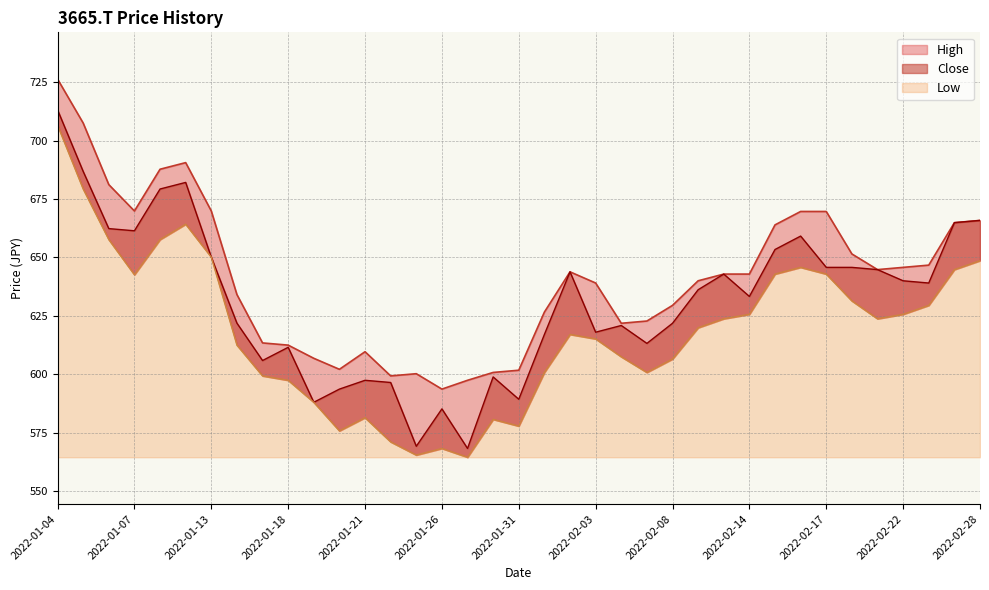

True or false: Close and Low cross at least once.

False